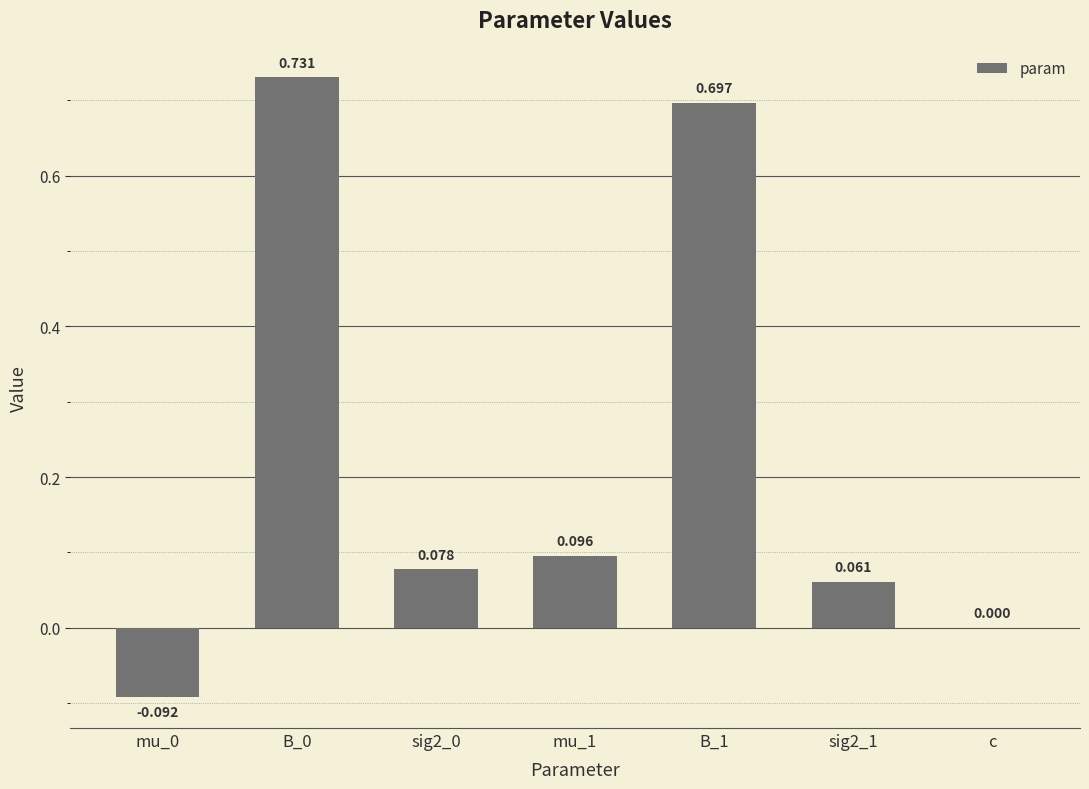

Are the bars horizontal?

No